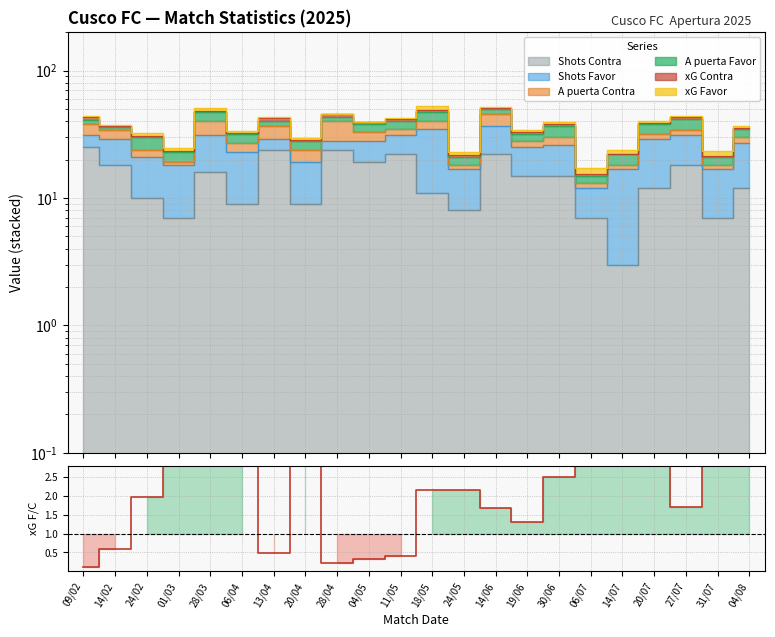

What is the difference between the maximum and minimum values?

16.4